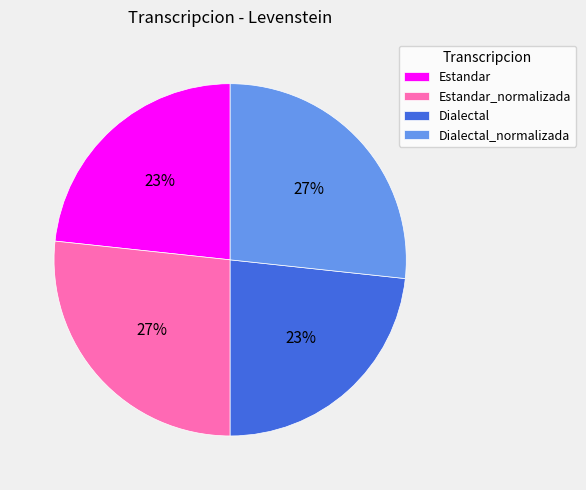

Between Dialectal and Dialectal_normalizada, which is larger?

Dialectal_normalizada